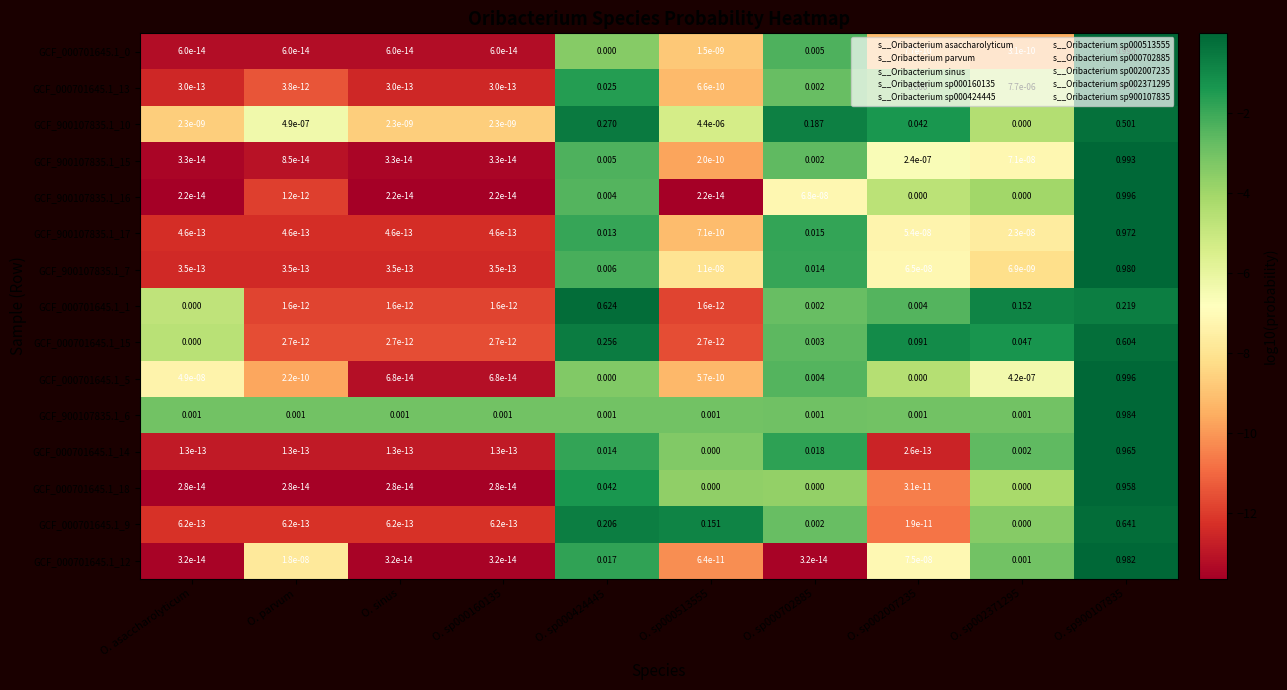

Is the value of GCF_000701645.1_13 at O. parvum greater than the value of GCF_000701645.1_0 at O. sp000424445?

Yes